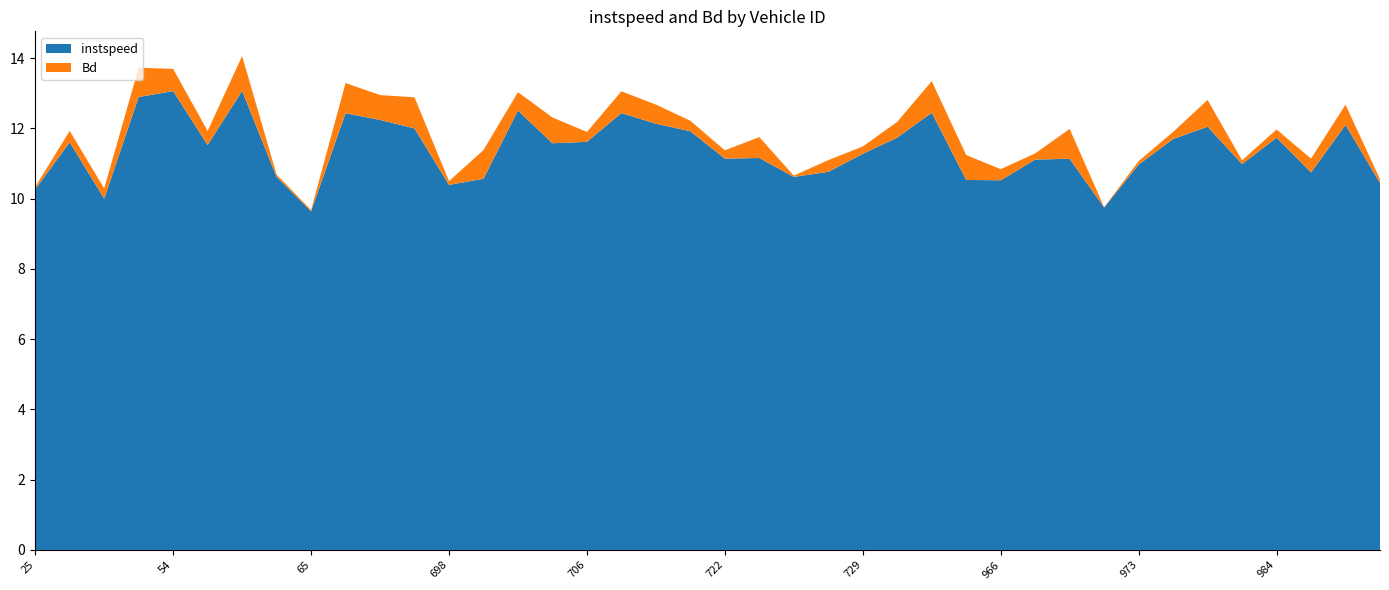

Reading left to right, extract all data points from this chart.

instspeed: 10.3	11.6	10.0	12.9	13.1	11.5	13.1	10.6	9.6	12.4	12.2	12.0	10.4	10.6	12.5	11.6	11.6	12.4	12.1	11.9	11.1	11.2	10.6	10.8	11.3	11.7	12.4	10.5	10.5	11.1	11.1	9.8	11.0	11.7	12.1	11.0	11.7	10.8	12.1	10.4
Bd: 0.1	0.3	0.3	0.8	0.6	0.4	1.0	0.1	0.0	0.9	0.7	0.9	0.1	0.8	0.5	0.7	0.3	0.6	0.5	0.3	0.2	0.6	0.0	0.3	0.2	0.4	0.9	0.7	0.3	0.2	0.9	0.0	0.1	0.2	0.8	0.1	0.2	0.4	0.6	0.1